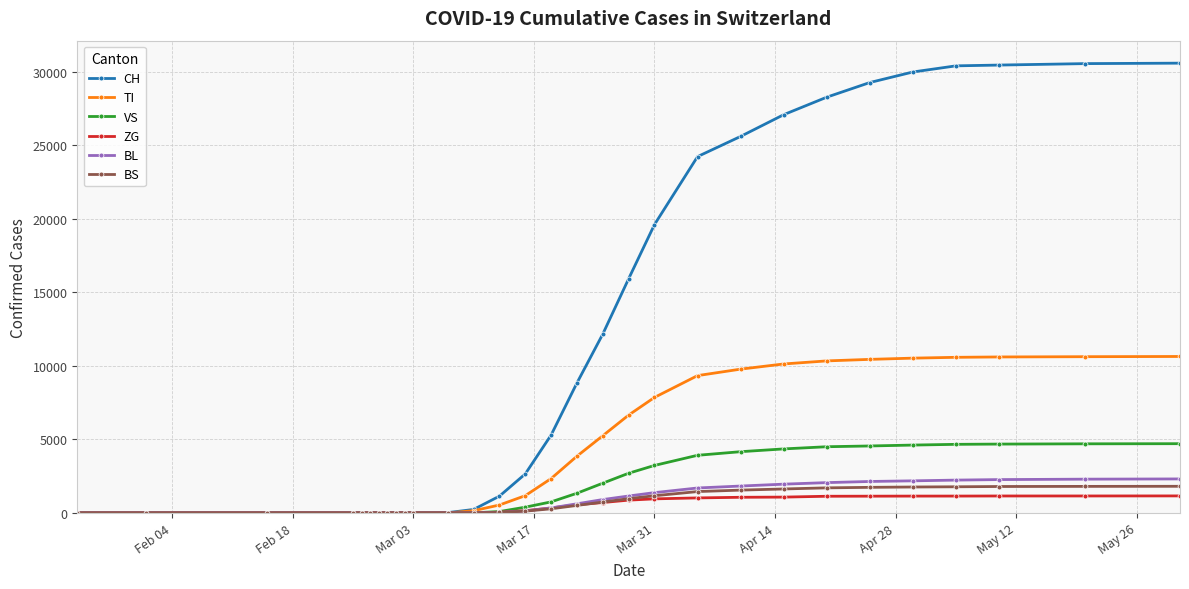

What is the maximum value shown in the chart?

30581